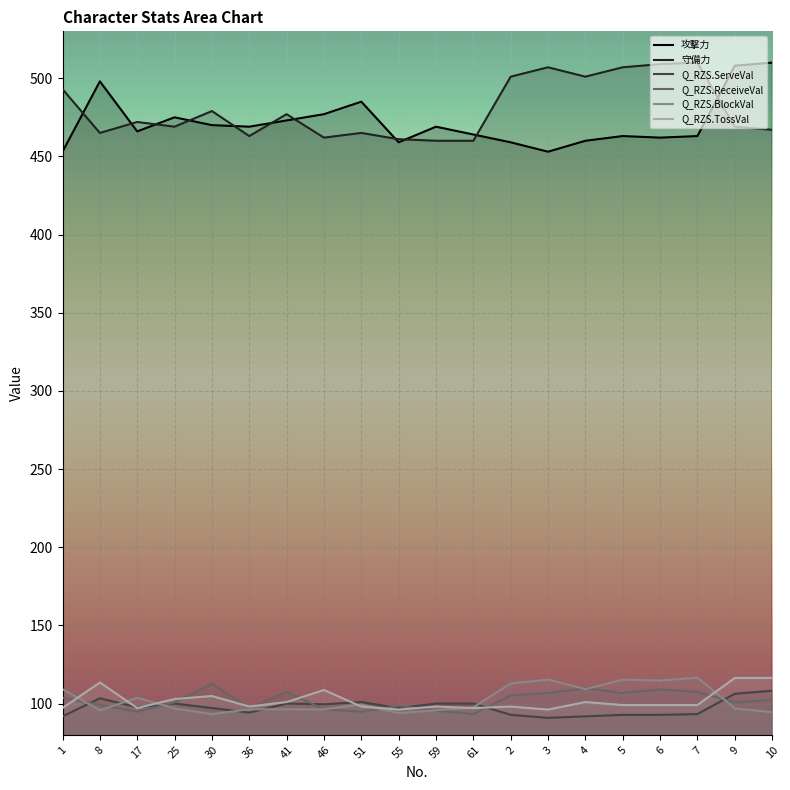

Between 36 and 4, which is larger?

36